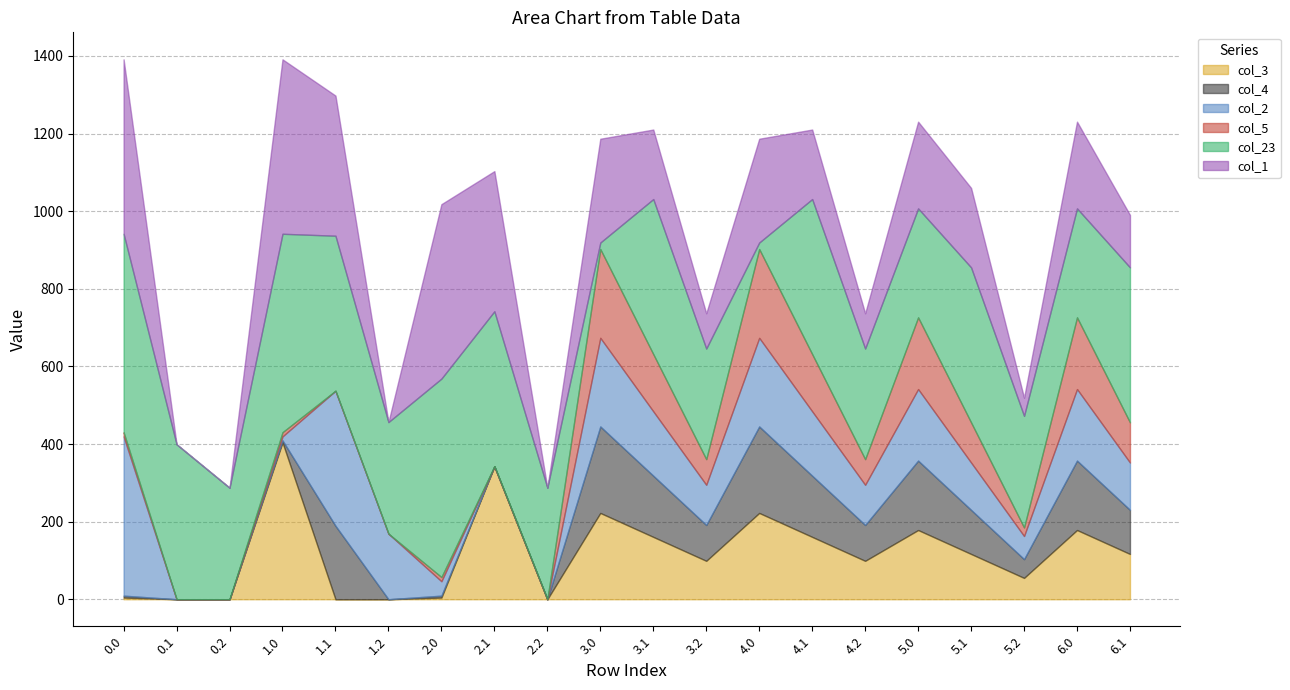

Which series has the widest spread of values?

col_23